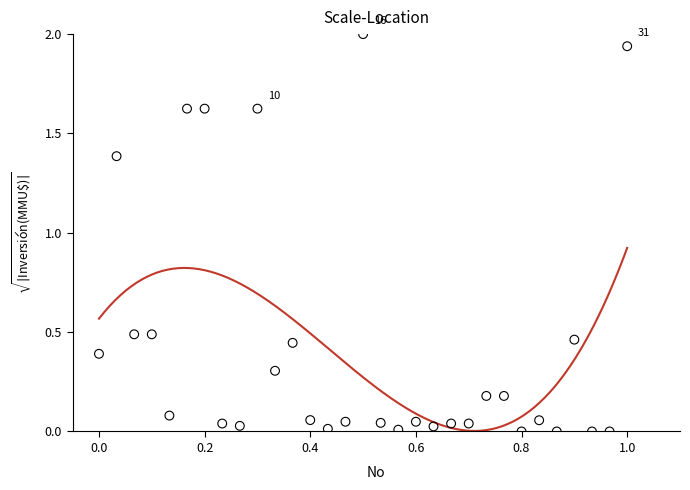

What Y value in the scatter plot is closest to 1?

1.4